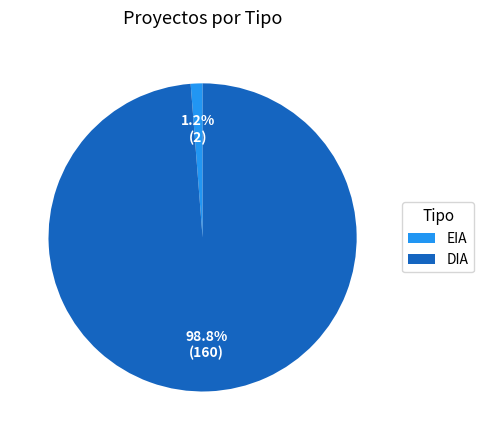

To the nearest percent, what portion does DIA represent?

99%